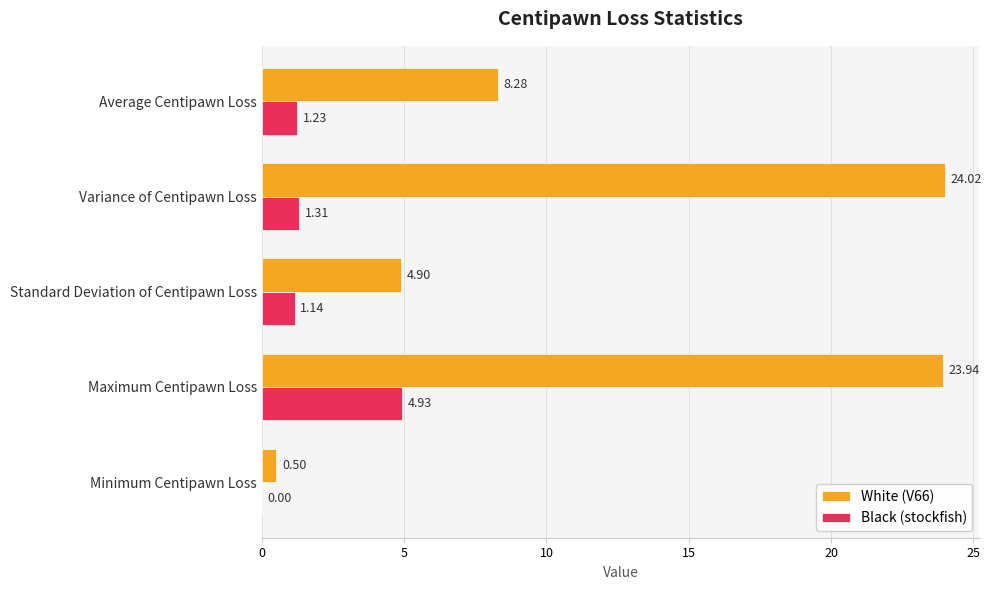

Which series has the largest total across all categories?

White (V66)